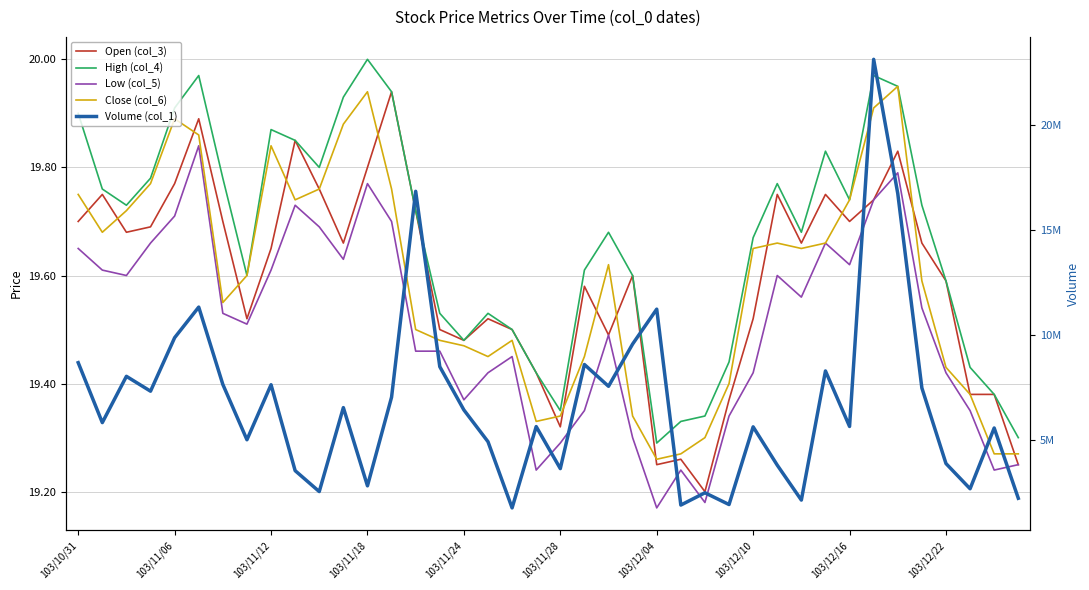

True or false: Close (col_6) and Low (col_5) intersect in this chart.

False